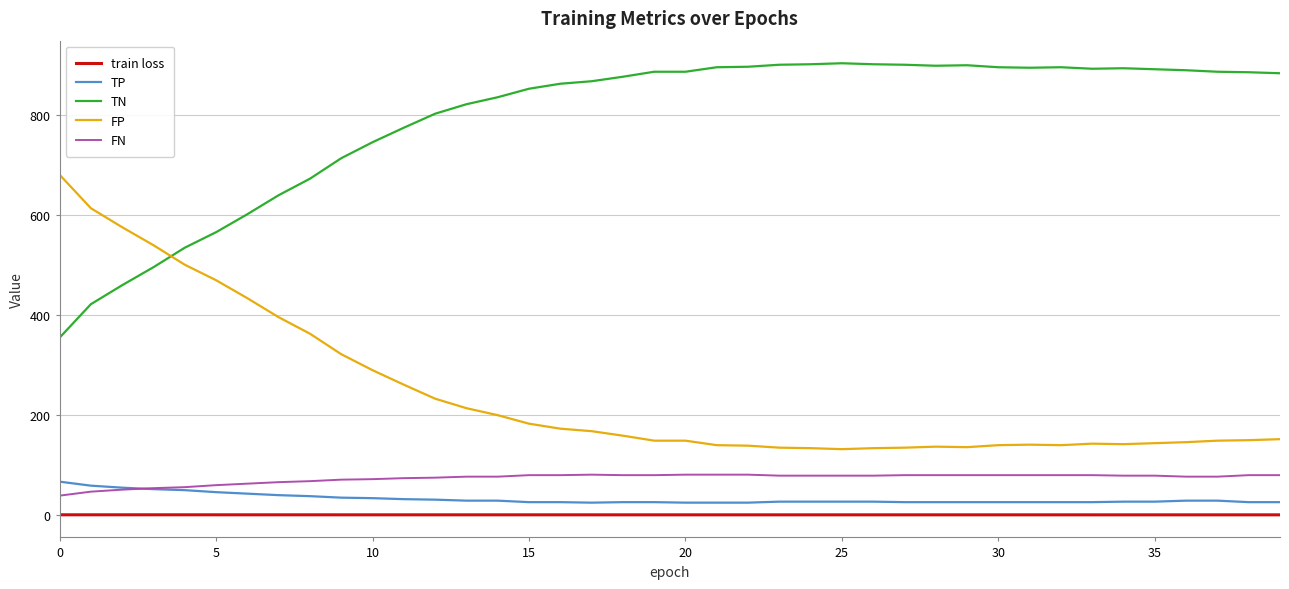

Does the chart display data point markers on the line(s)?

No